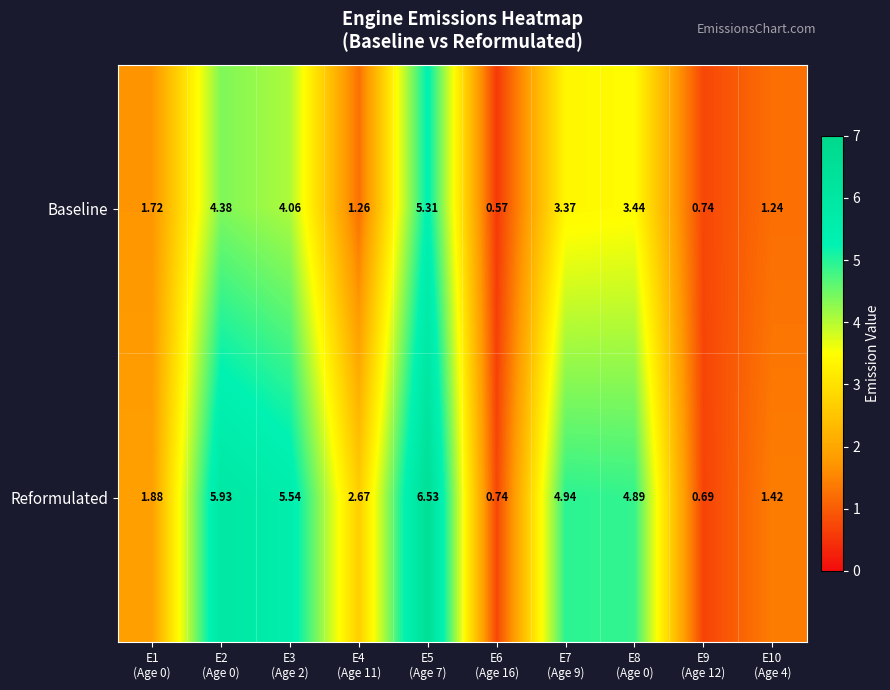

How many data points does each series have?

10